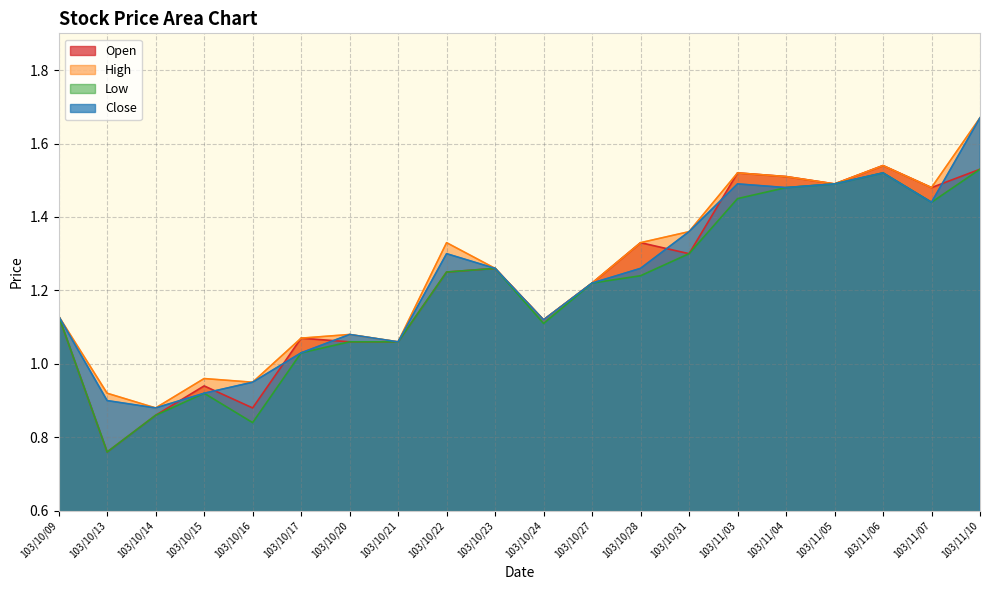

The value of Close at 103/11/03 is 1.5. True or false?

True